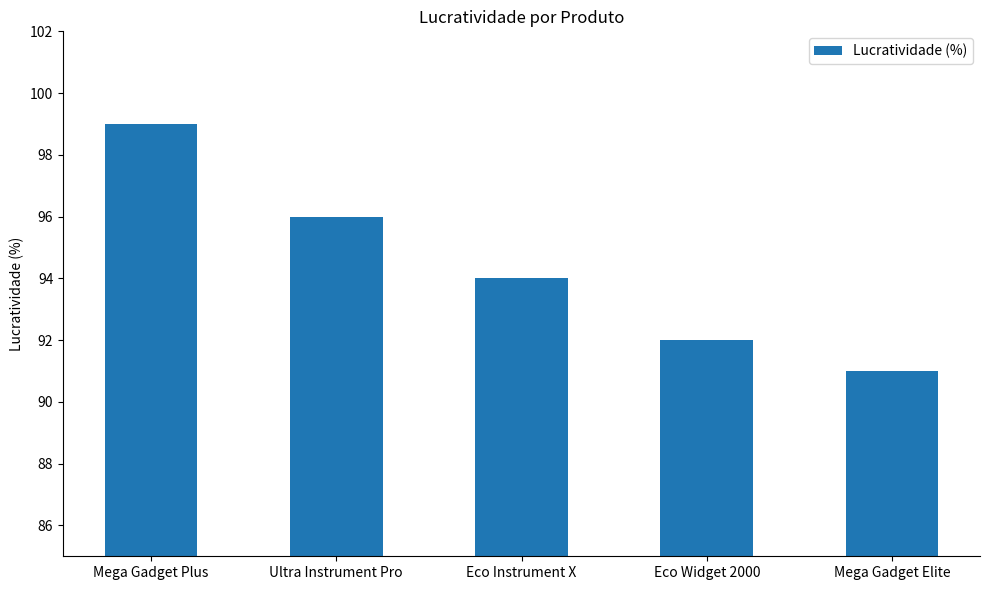

What is the average value?

94